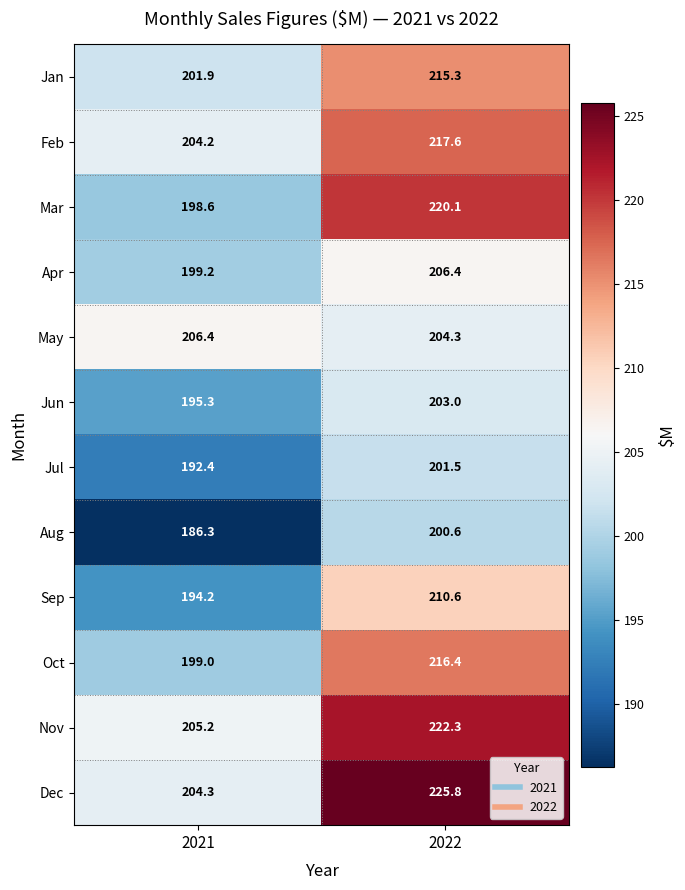

Which label corresponds to the smallest value in the chart?

2021